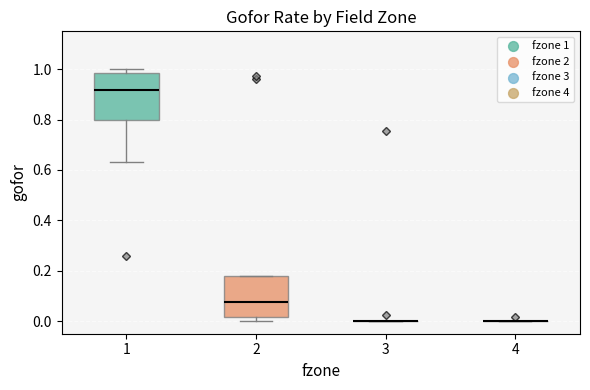

Reading left to right, read every box against the y-axis: the position of its median line, the range the box covers, and the ends of its whiskers. The values are not printed on the chart, so give them approximately, as read against the axis.

1: median 0.92, box 0.80 to 0.98, whiskers 0.64 to 1.00
2: median 0.08, box 0.02 to 0.18, whiskers 0.00 to 0.18
3: box collapsed to a line at 0.00, whiskers 0.00 to 0.00
4: box collapsed to a line at 0.00, whiskers 0.00 to 0.00